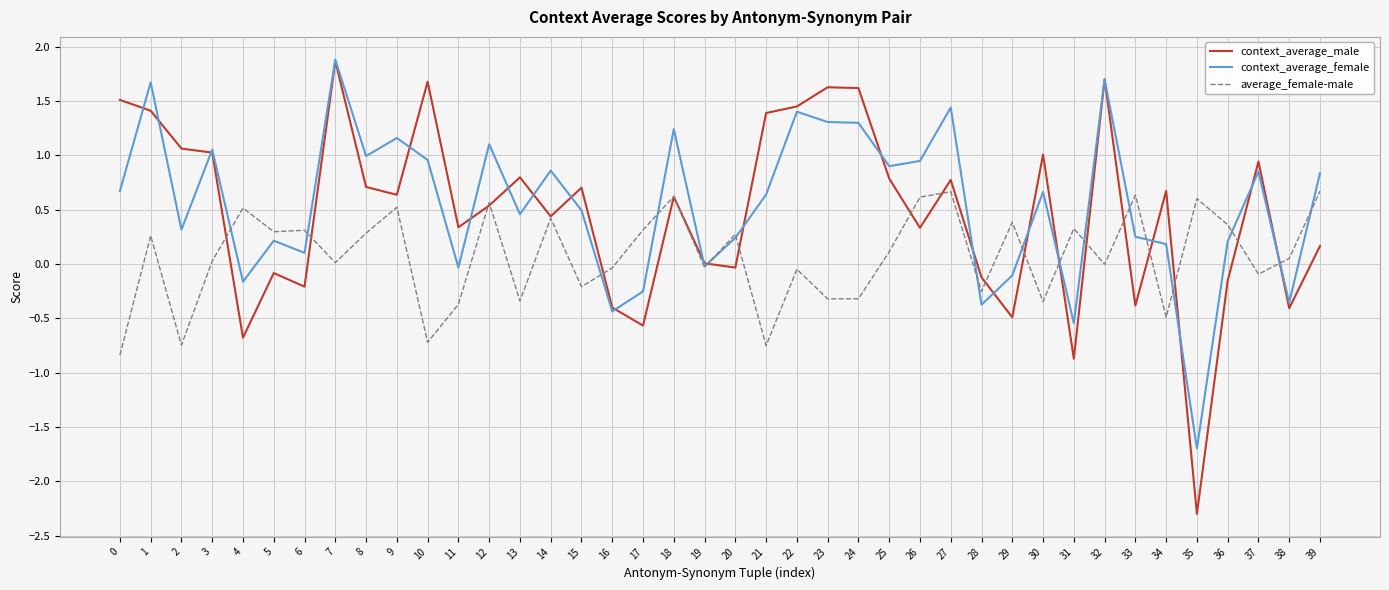

The average_female-male series shows -0.7 at 2. True or false?

True